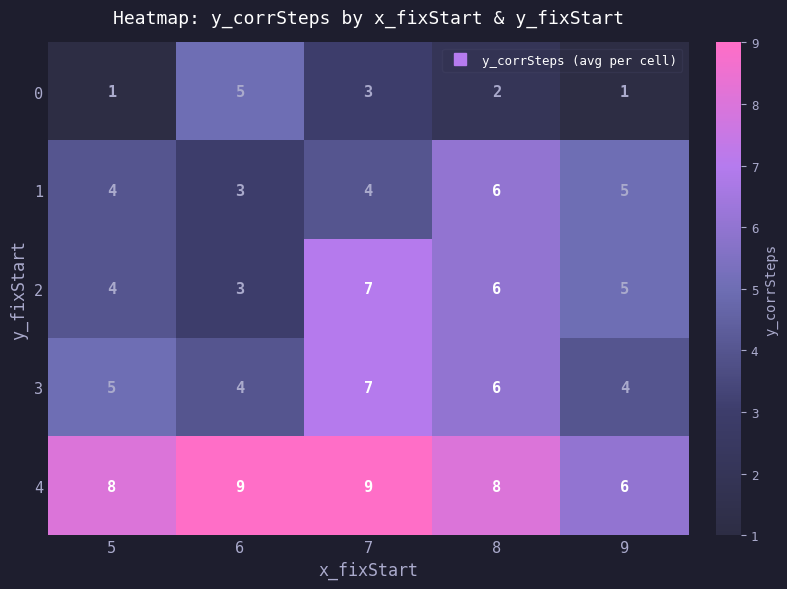

Reading left to right, transcribe all the data shown in this chart.

0: 1	5	3	2	1
1: 4	3	4	6	5
2: 4	3	7	6	5
3: 5	4	7	6	4
4: 8	9	9	8	6